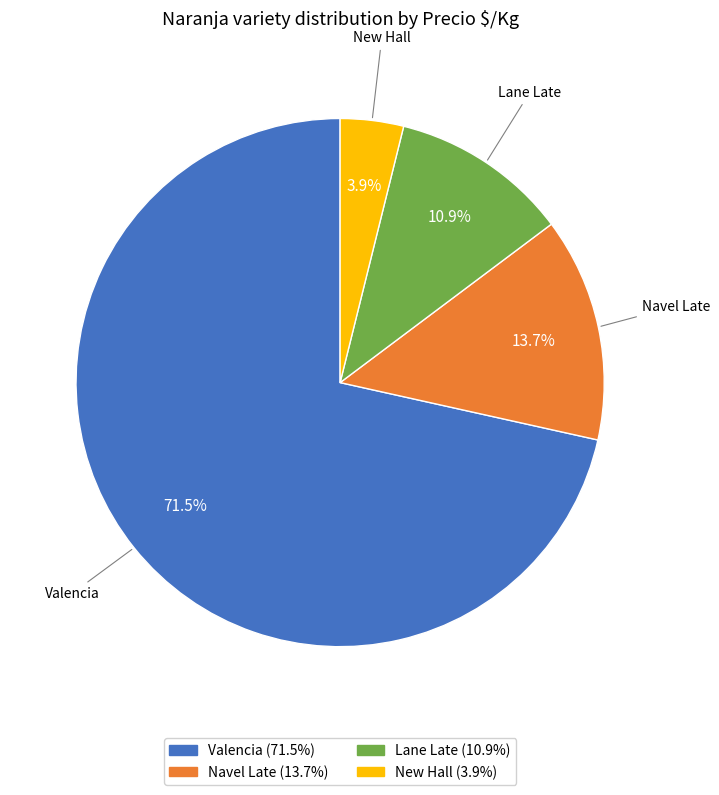

Is there any slice that represents more than half of the pie?

Yes